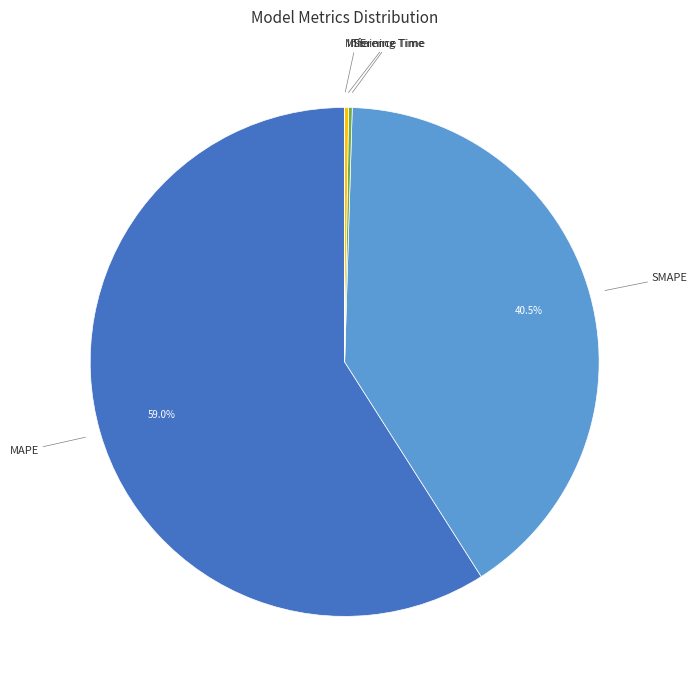

Is the sum of SMAPE and MAPE greater than half?

Yes